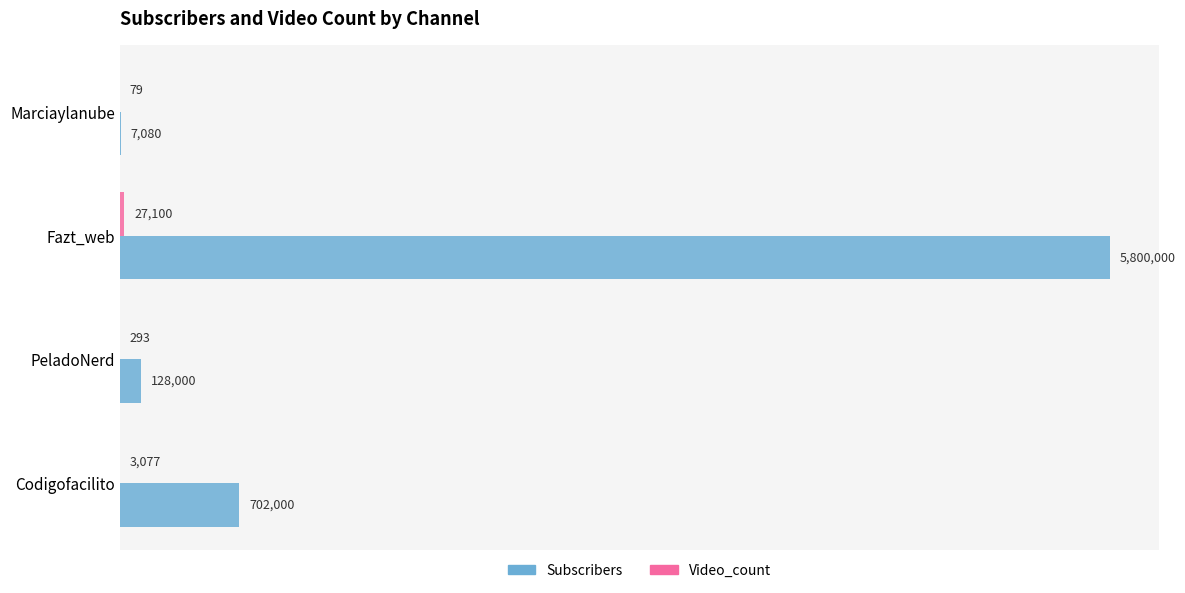

What are all the series names shown in the legend?

Subscribers, Video_count